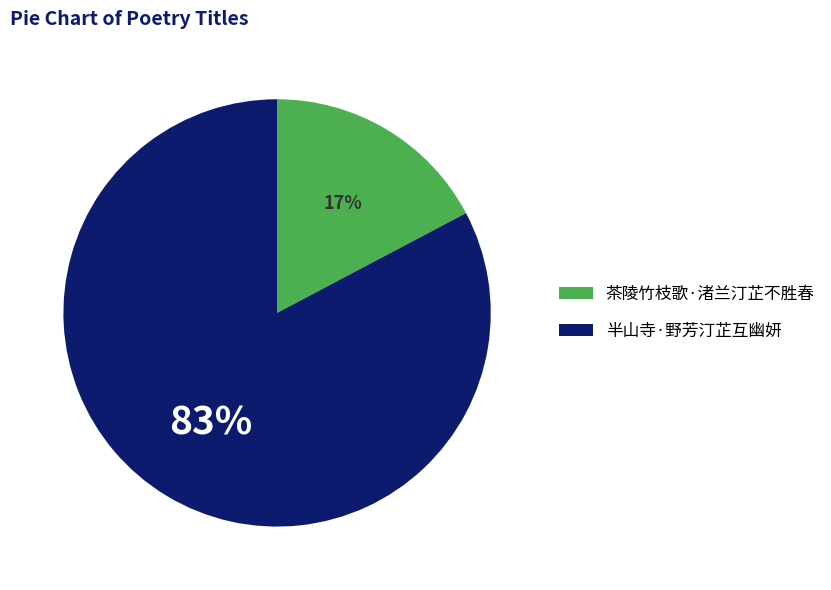

Is there a majority slice in this chart?

Yes